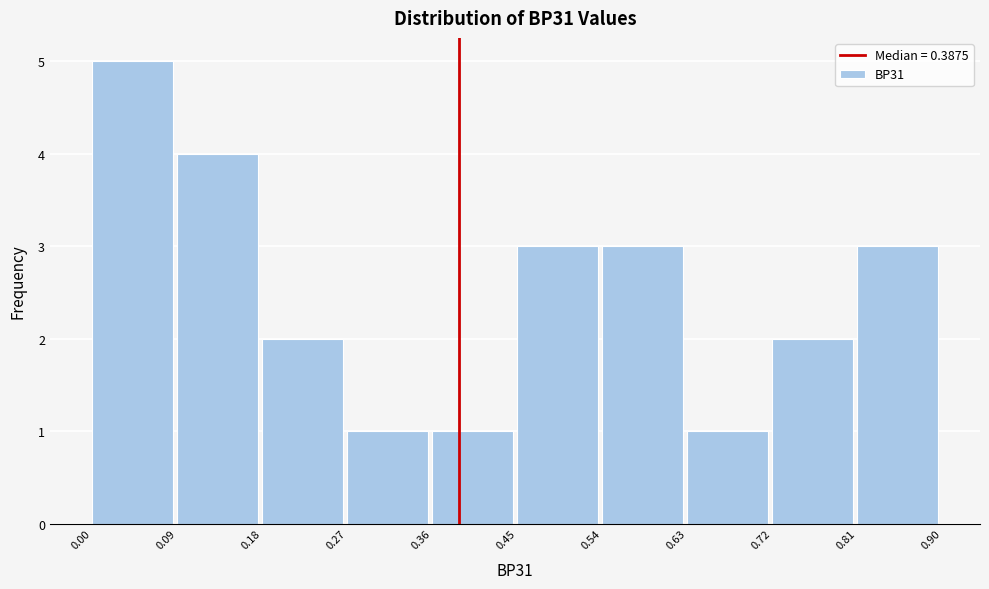

Reading left to right, list every bar in this chart as the range it spans on the x-axis followed by its height. The values are not printed on the chart, so give them approximately, as read against the axis.

0.00 to 0.09: 5
0.09 to 0.18: 4
0.18 to 0.27: 2
0.27 to 0.36: 1
0.36 to 0.45: 1
0.45 to 0.54: 3
0.54 to 0.63: 3
0.63 to 0.72: 1
0.72 to 0.81: 2
0.81 to 0.90: 3